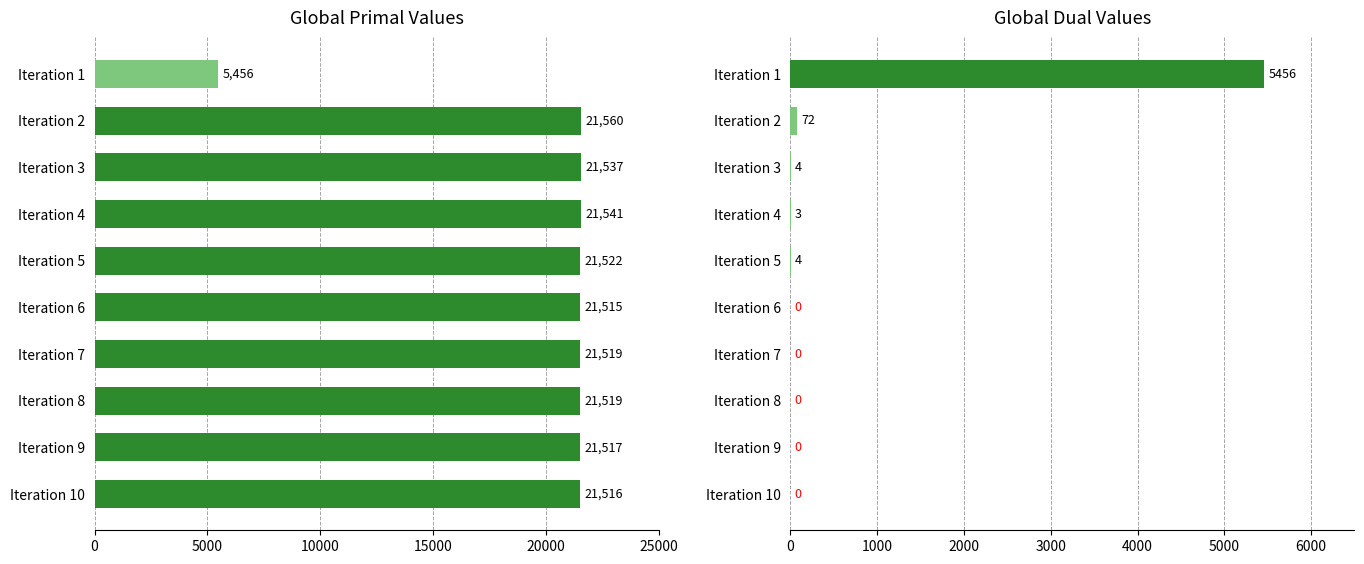

The value of Global Dual at Iteration 9 is 0. True or false?

True